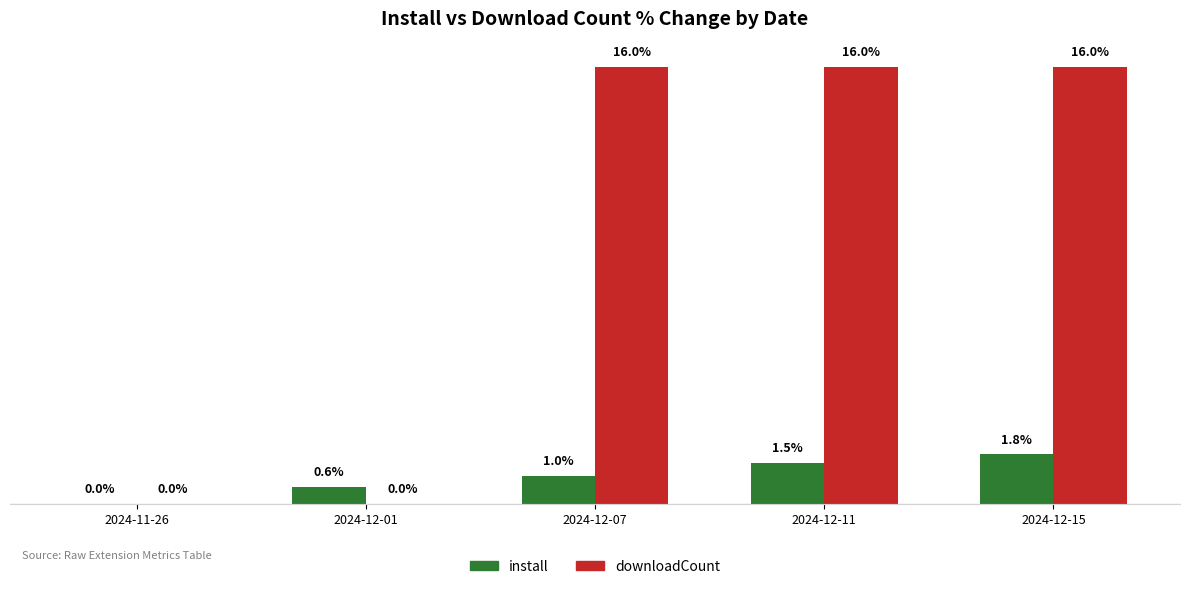

Between 2024-11-26 and 2024-12-15, which series saw the biggest shift?

downloadCount